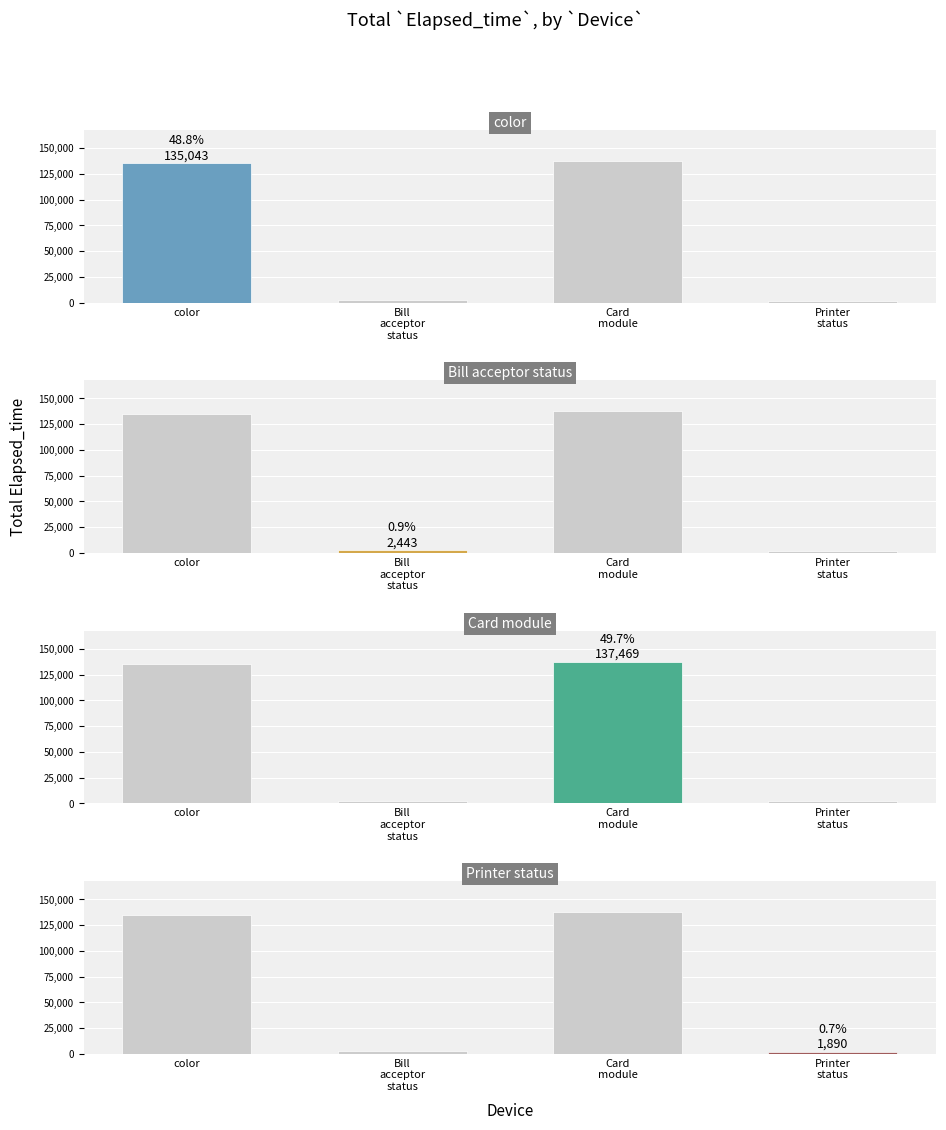

Is the value of Bill_acceptor_status at Bill
acceptor
status greater than the value of Printer_status at color?

No